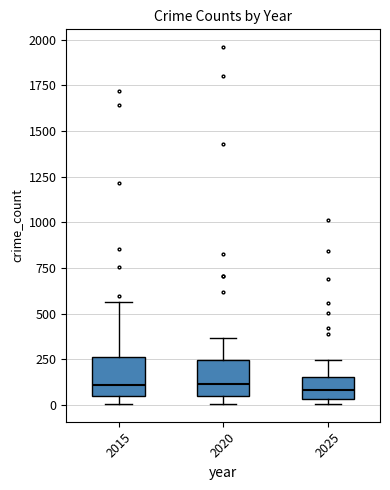

Reading left to right, read every box against the y-axis: the position of its median line, the range the box covers, and the ends of its whiskers. The values are not printed on the chart, so give them approximately, as read against the axis.

2015: median 100, box 50 to 250, whiskers 0 to 550
2020: median 100, box 50 to 250, whiskers 0 to 350
2025: median 100, box 50 to 150, whiskers 0 to 250